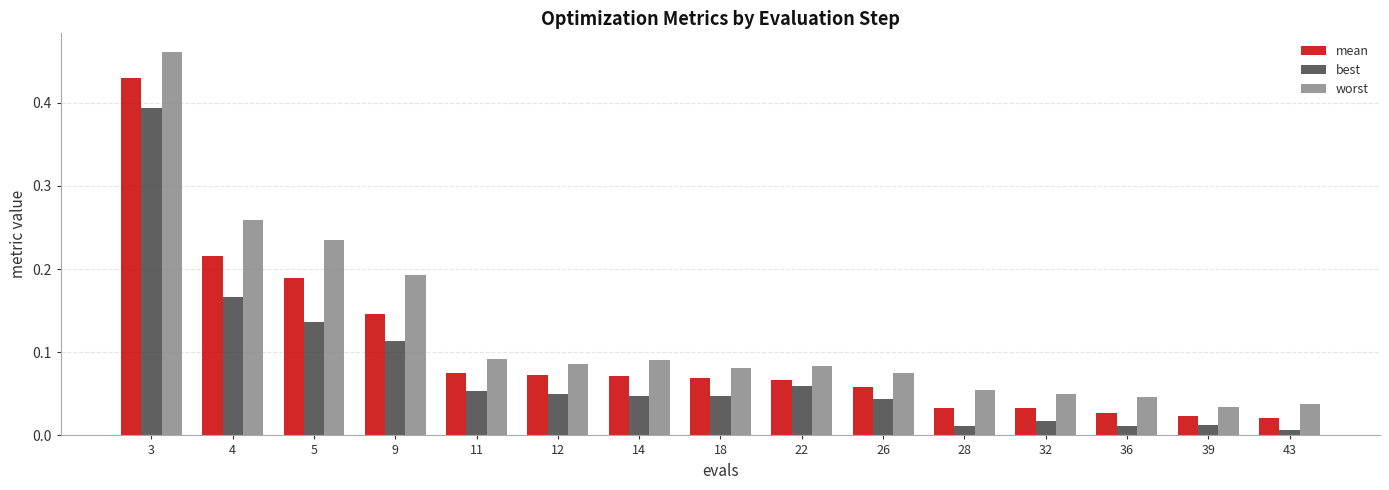

At which category is the sum across all series the highest?

3